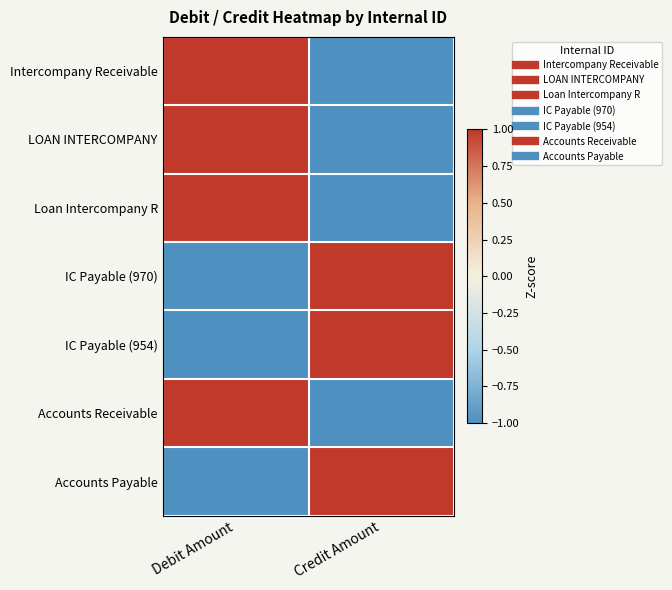

At Debit Amount, list the series in order from largest to smallest.

Intercompany Receivable, LOAN INTERCOMPANY, Loan Intercompany R, Accounts Receivable, IC Payable (970), IC Payable (954), Accounts Payable